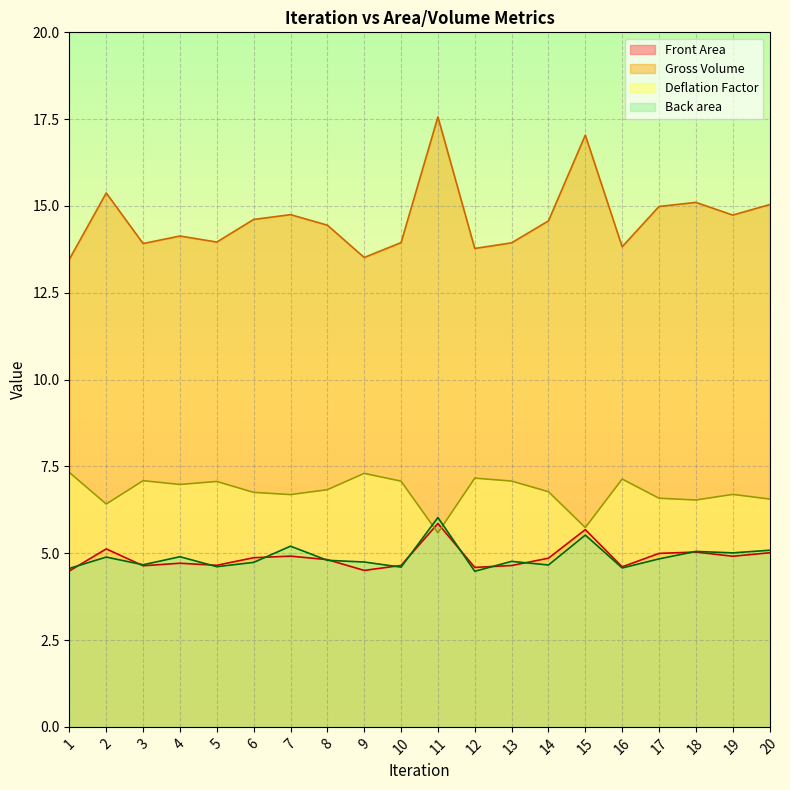

The Deflation Factor series shows 7.1 at 16. True or false?

True